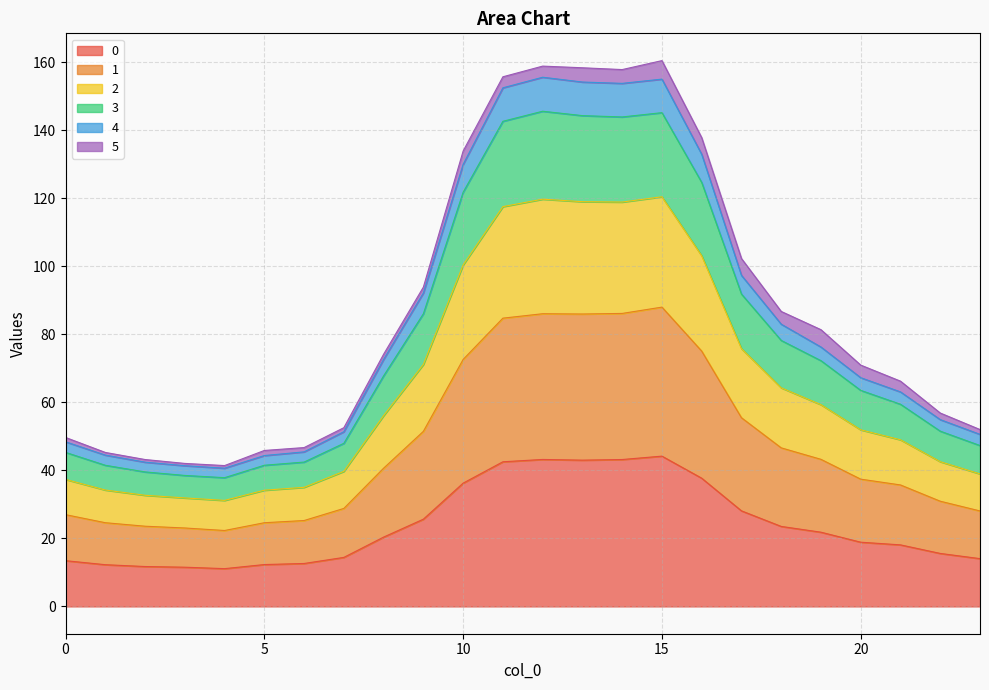

Which category has the lowest value in the 1 series?

4